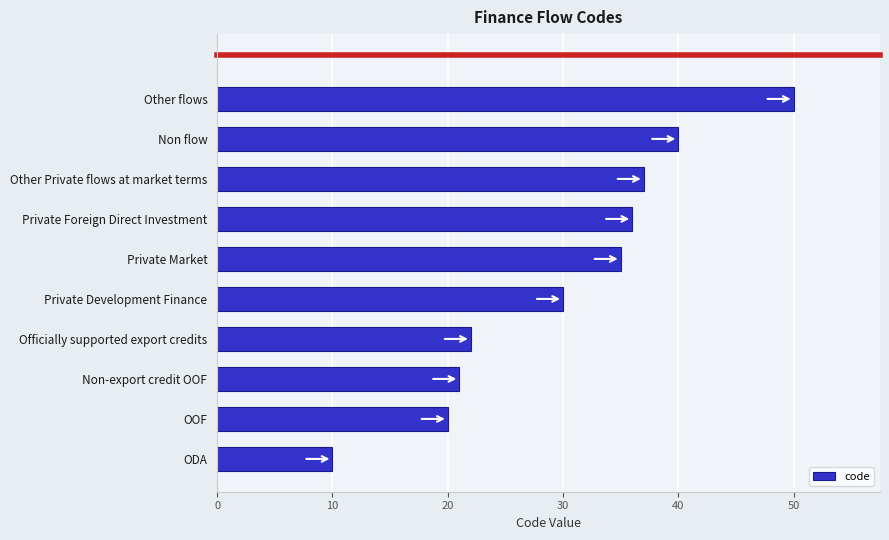

Rank the categories by value from lowest to highest.

ODA, OOF, Non-export credit OOF, Officially supported export credits, Private Development Finance, Private Market, Private Foreign Direct Investment, Other Private flows at market terms, Non flow, Other flows